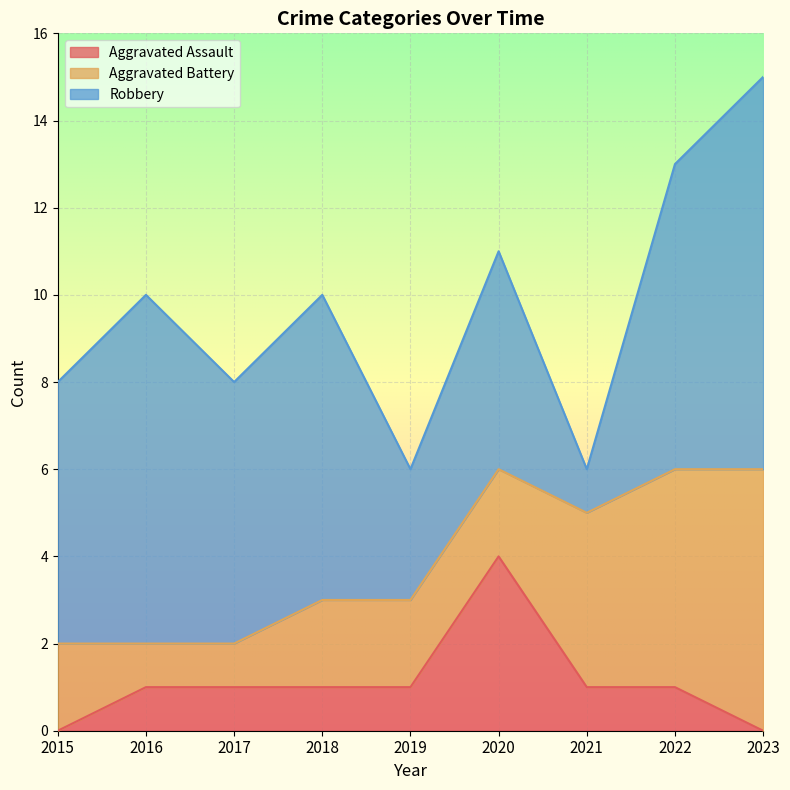

True or false: Aggravated Battery has more than 2 interior local peaks.

False